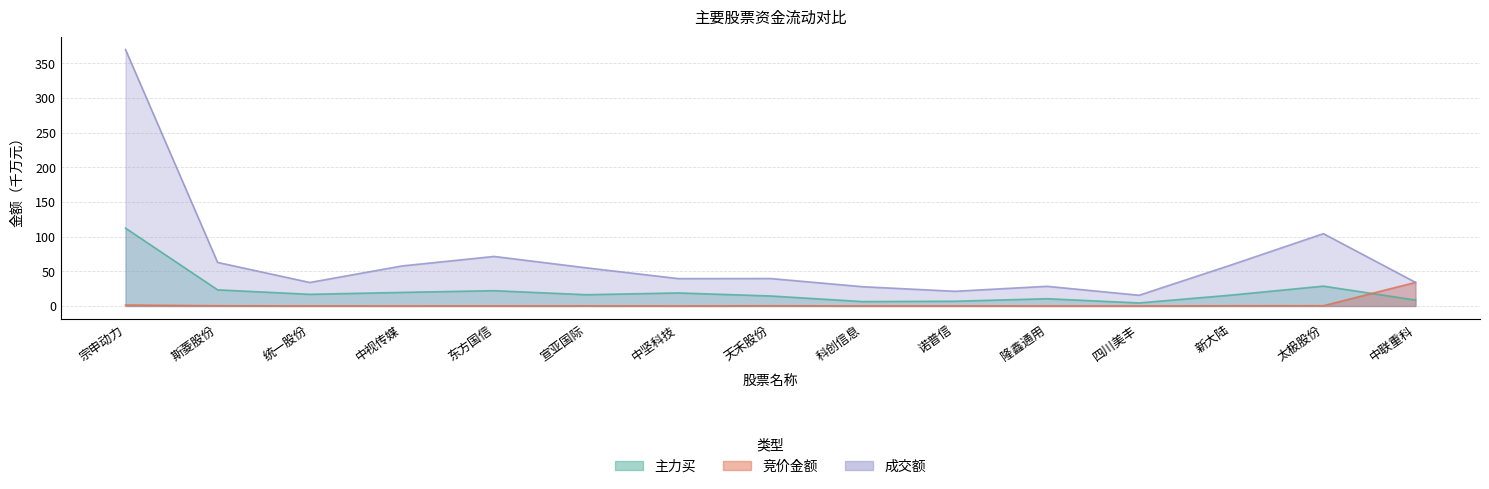

Reading left to right, list all the values displayed in this chart.

竞价金额: 1.4	0.3	0.1	0.0	0.1	0.2	0.0	0.3	0.1	0.1	0.0	0.0	0.3	0.3	34.1
主力买: 112.3	23.3	16.8	19.6	22.1	16.3	18.8	14.4	6.3	6.8	10.5	4.4	15.7	28.6	8.5
成交额: 370.0	62.8	33.9	57.7	71.5	55.1	39.5	39.6	27.8	21.2	28.4	15.5	59.2	104.4	34.1